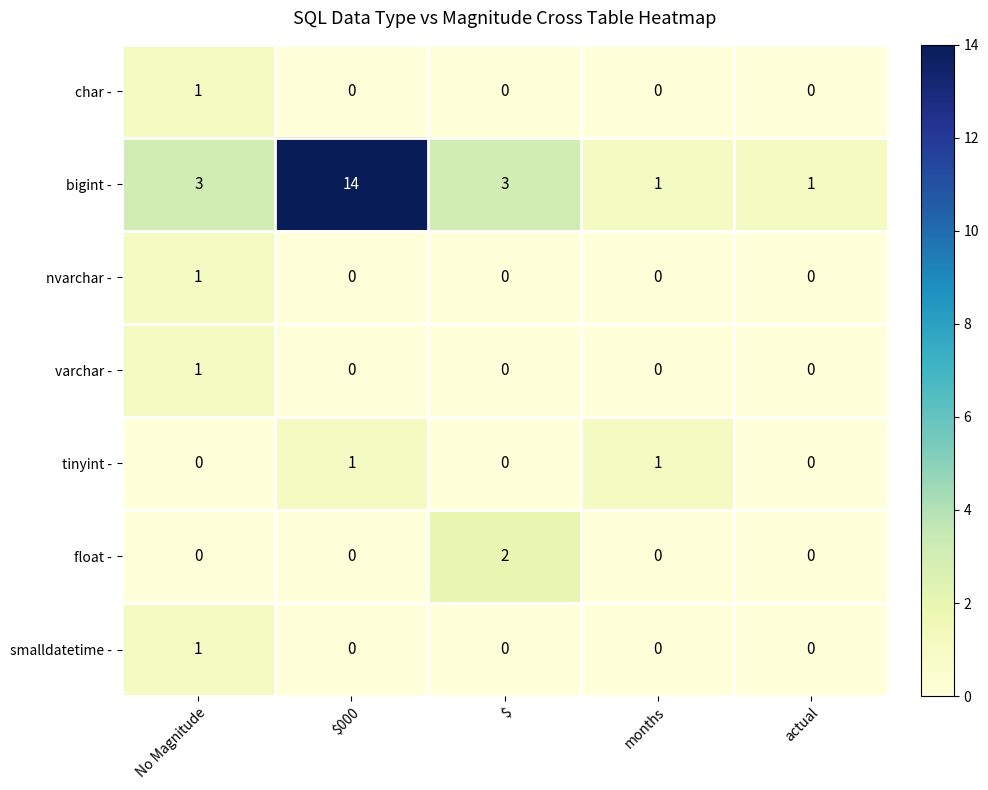

Which series has the largest total across all categories?

bigint -